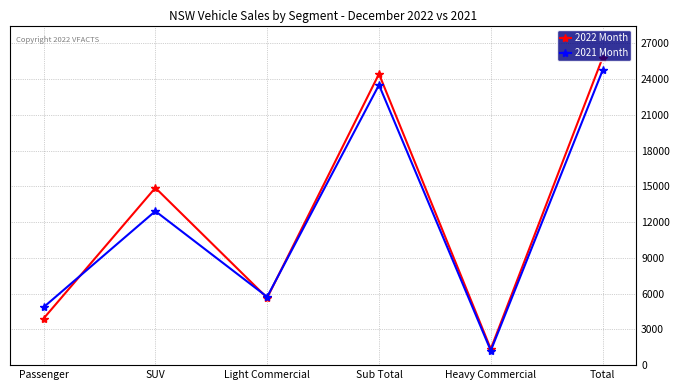

What is the lowest value of the 2022 Month series?

1358